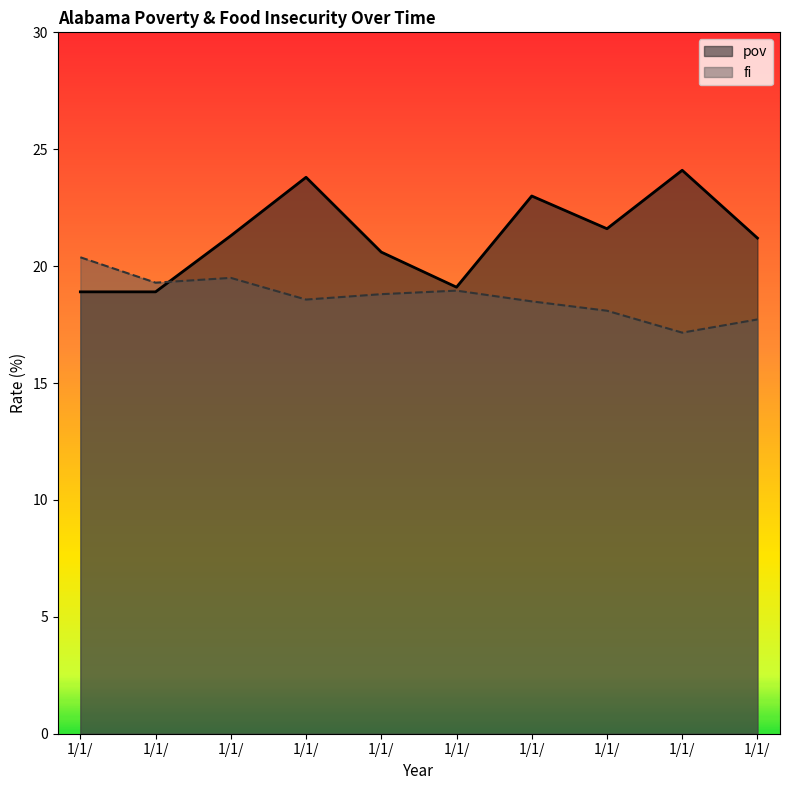

Rank the series by their maximum value, from highest to lowest.

pov, fi